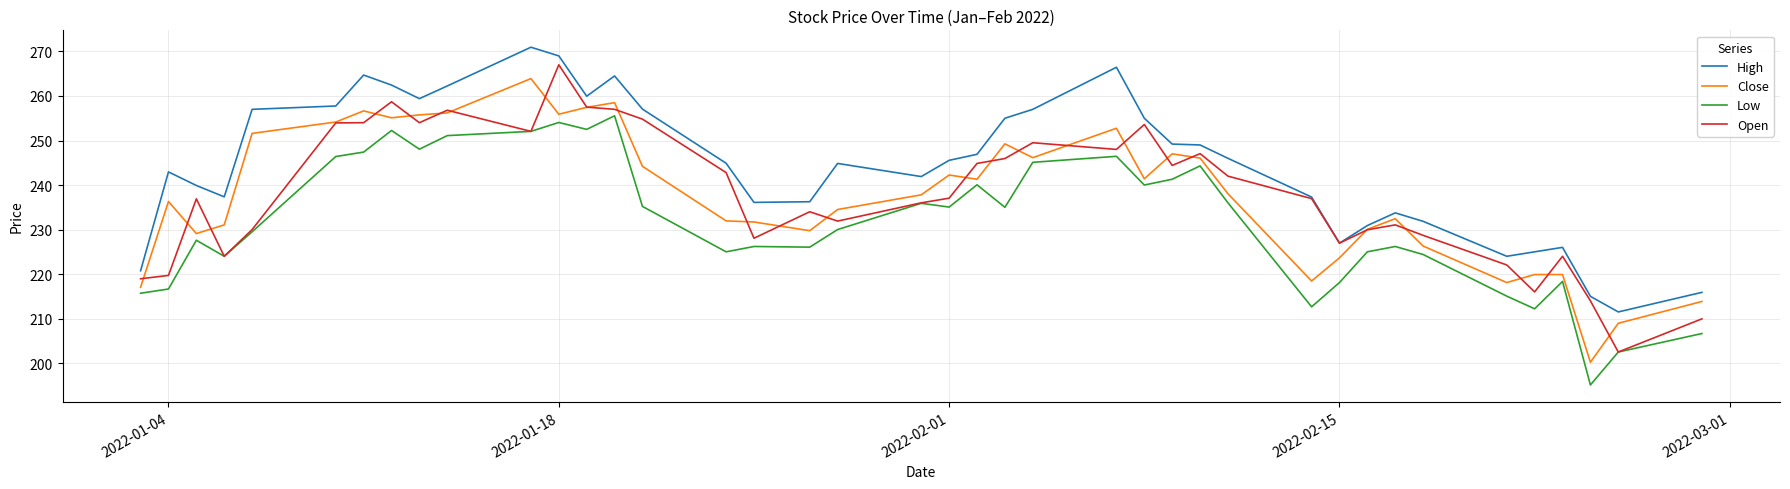

Which series has the largest total across all categories?

High